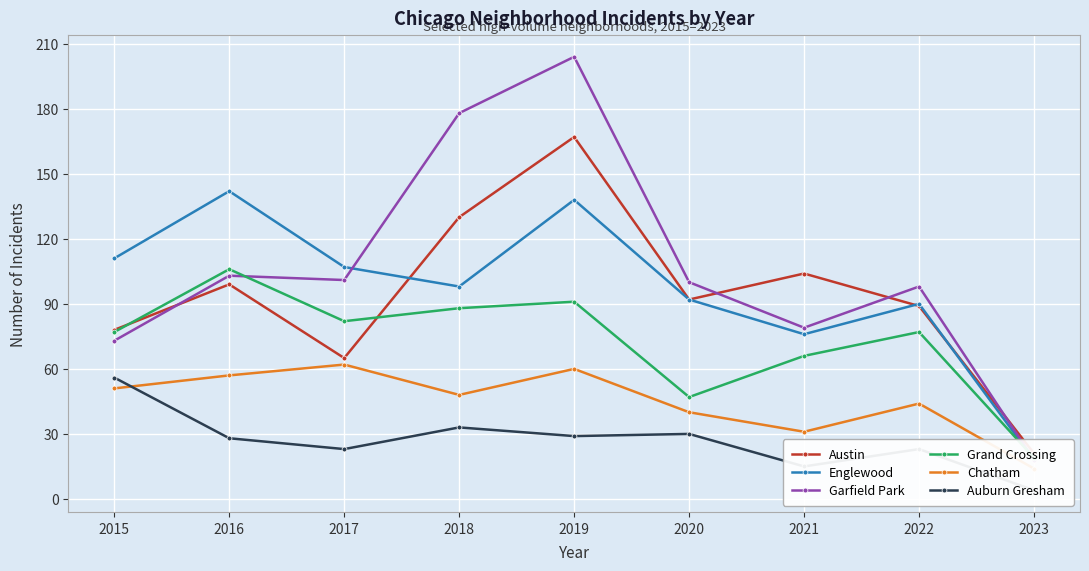

What is the difference between the highest and lowest values at 2016?

114